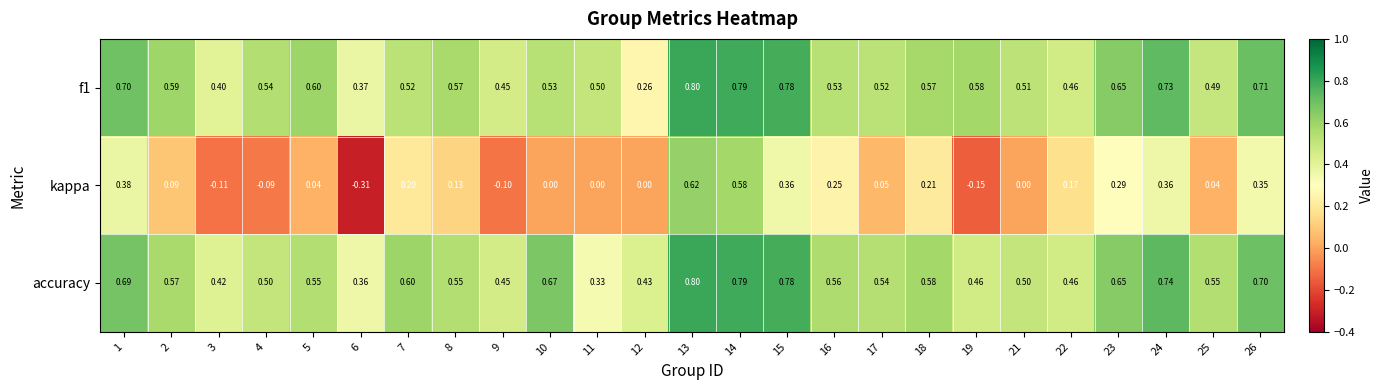

Which series has the largest total across all categories?

accuracy